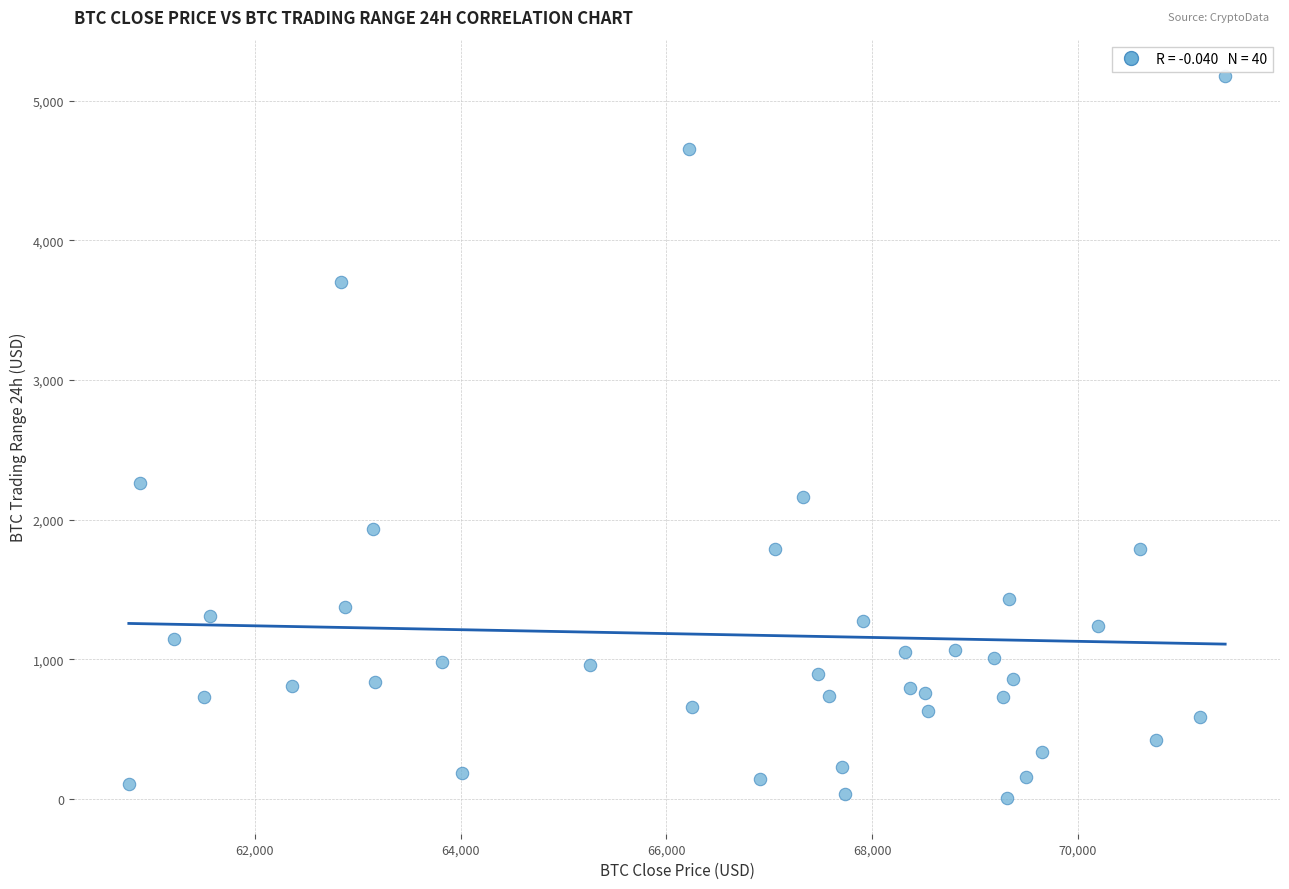

What is the range of Y values (max minus min)?

5167.3